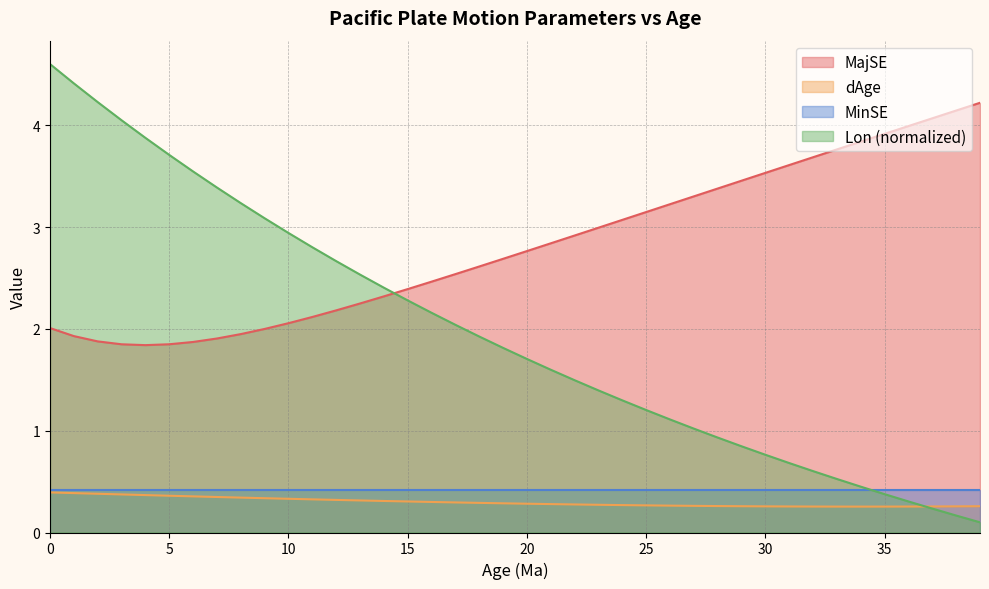

What is the value of the MajSE point at the 15th from the left?

2.3